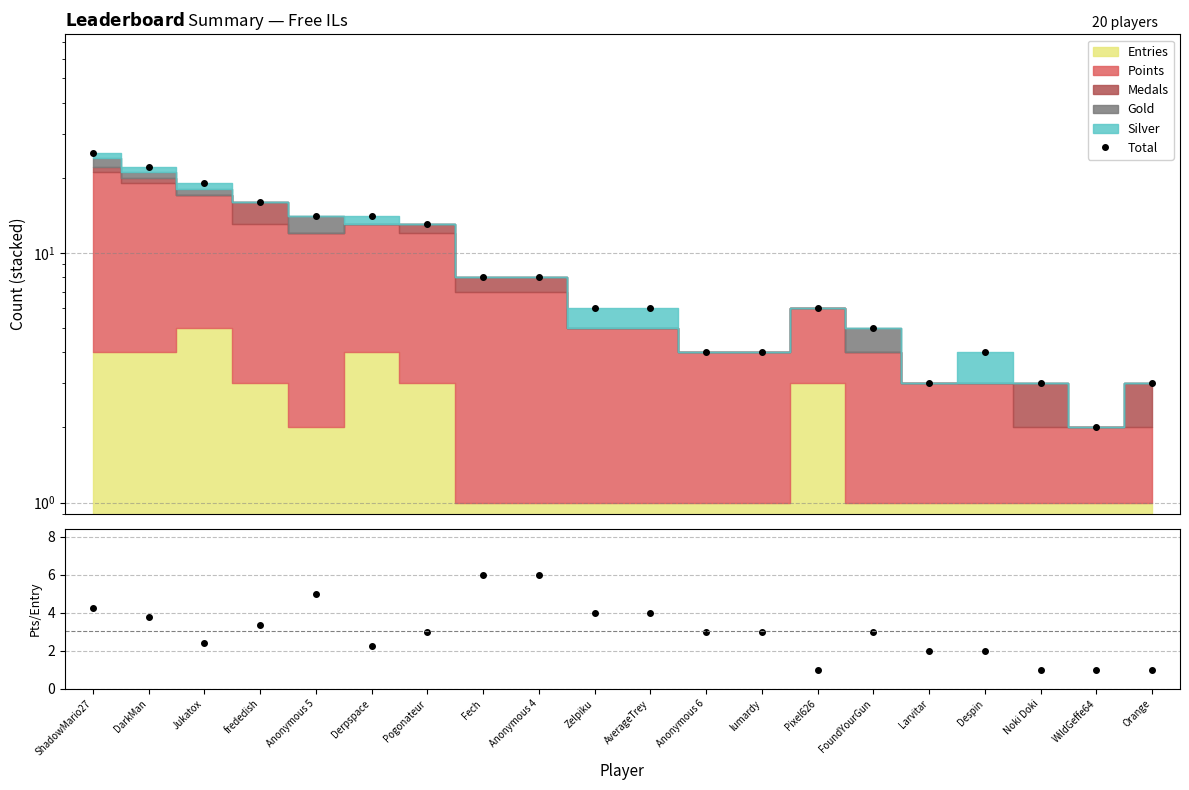

What is the value of the Total point at the 4th from the left?

16.0